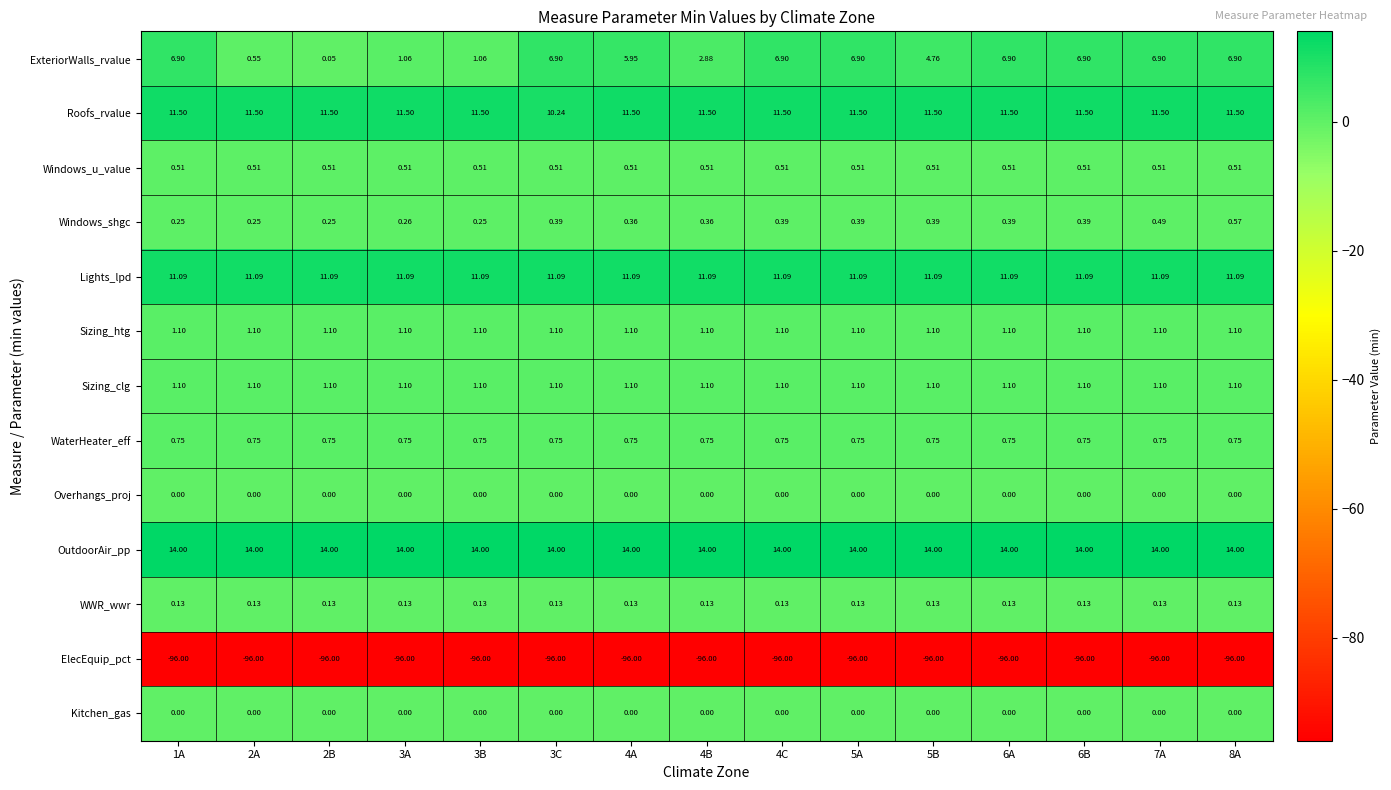

Is the value of OutdoorAir_pp at 3A greater than the value of Kitchen_gas at 3A?

Yes